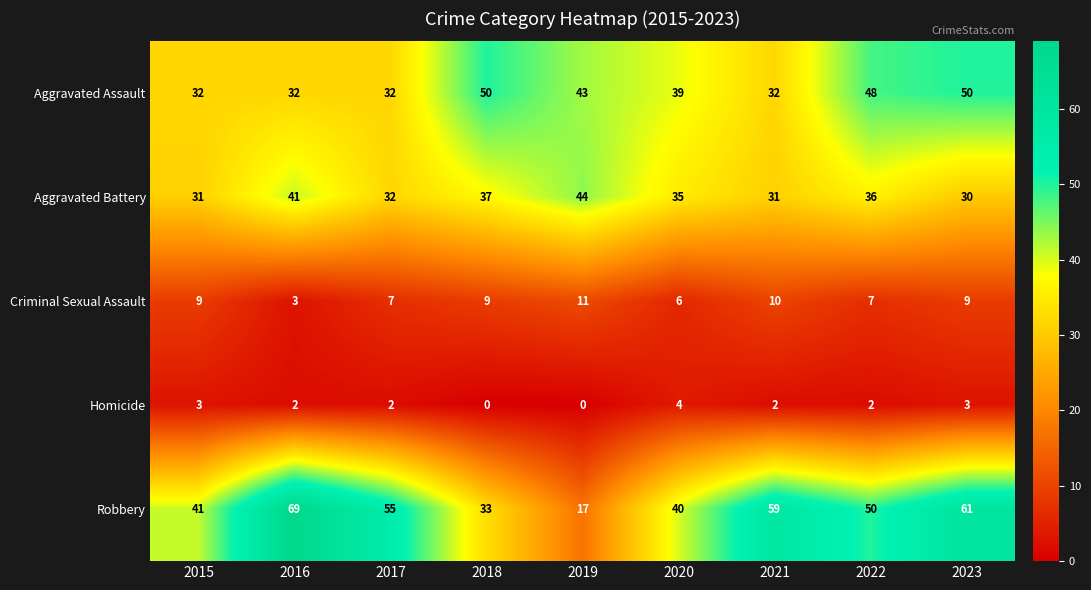

Is it true that Aggravated Battery equals 37 at 2018?

True